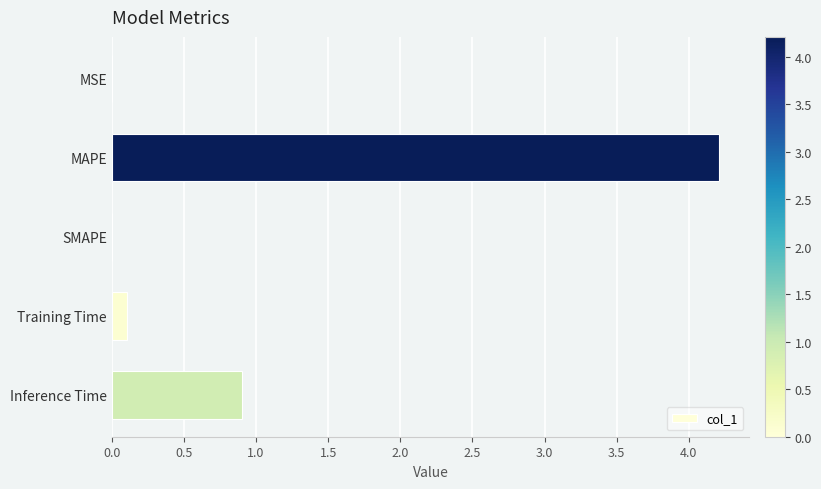

The chart shows a value of 0.9 at Inference Time. True or false?

True